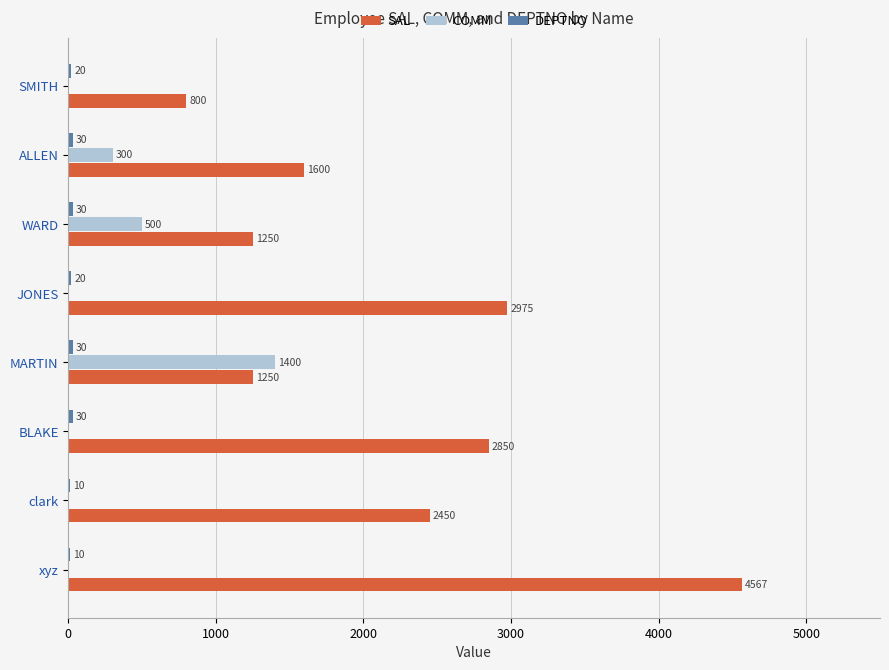

Is it true that SAL equals 634 at MARTIN?

False